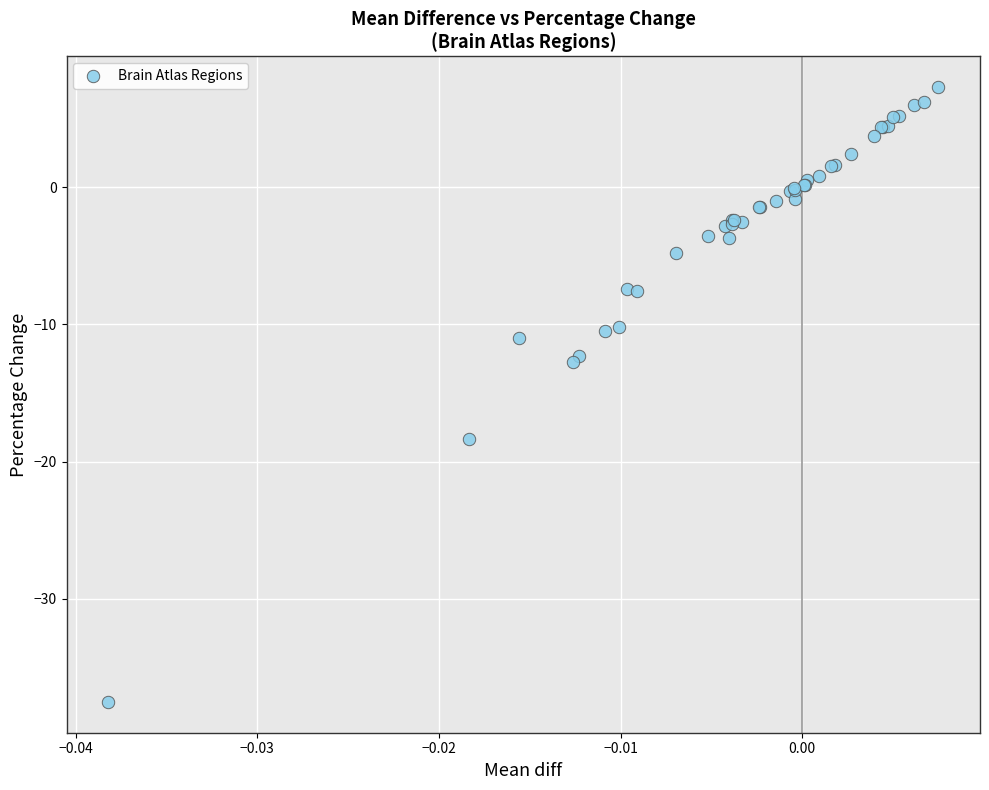

What Y value in the scatter plot is closest to -15?

-12.8